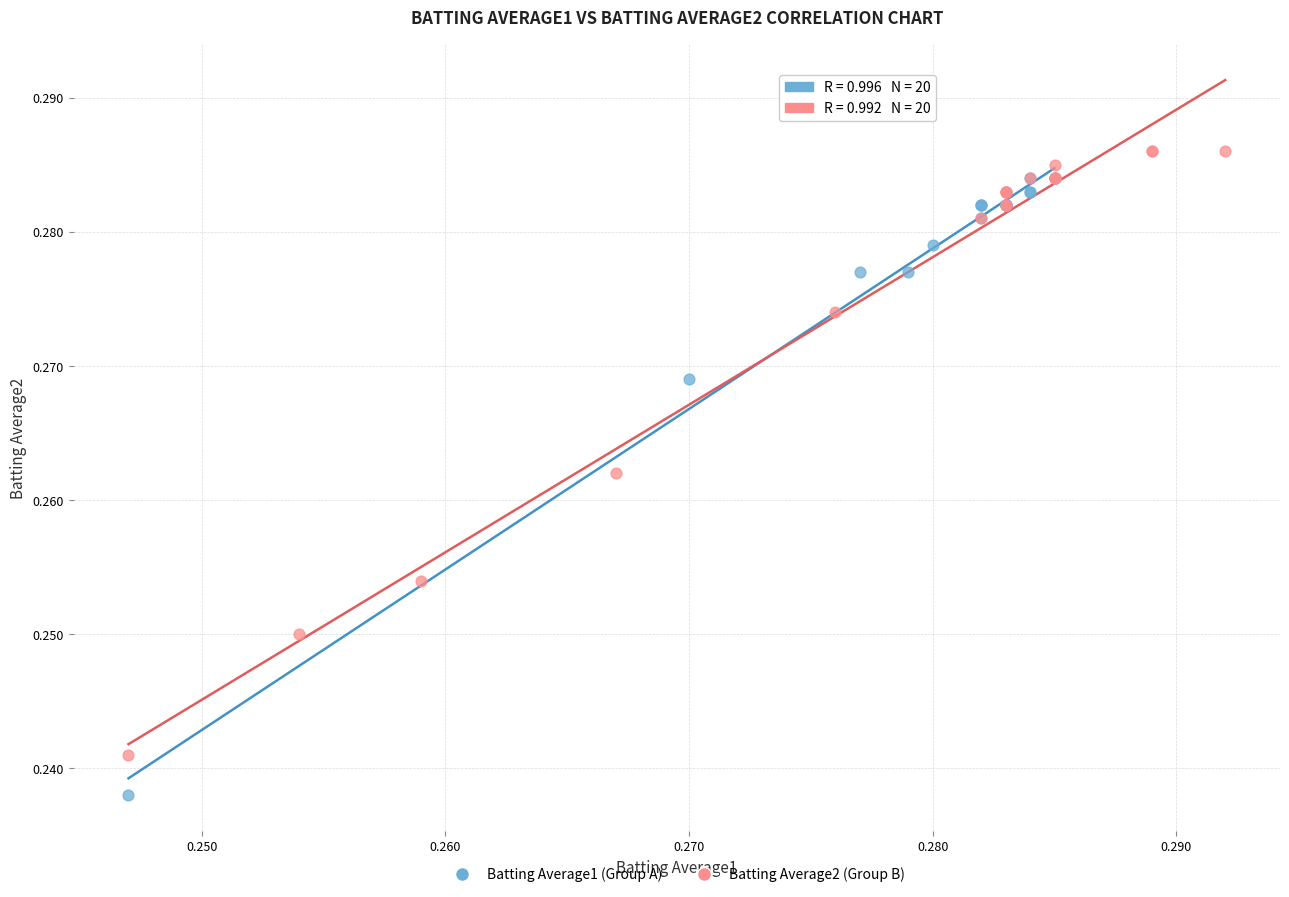

Which series reaches the minimum Y coordinate?

Batting Average1 (Group A)